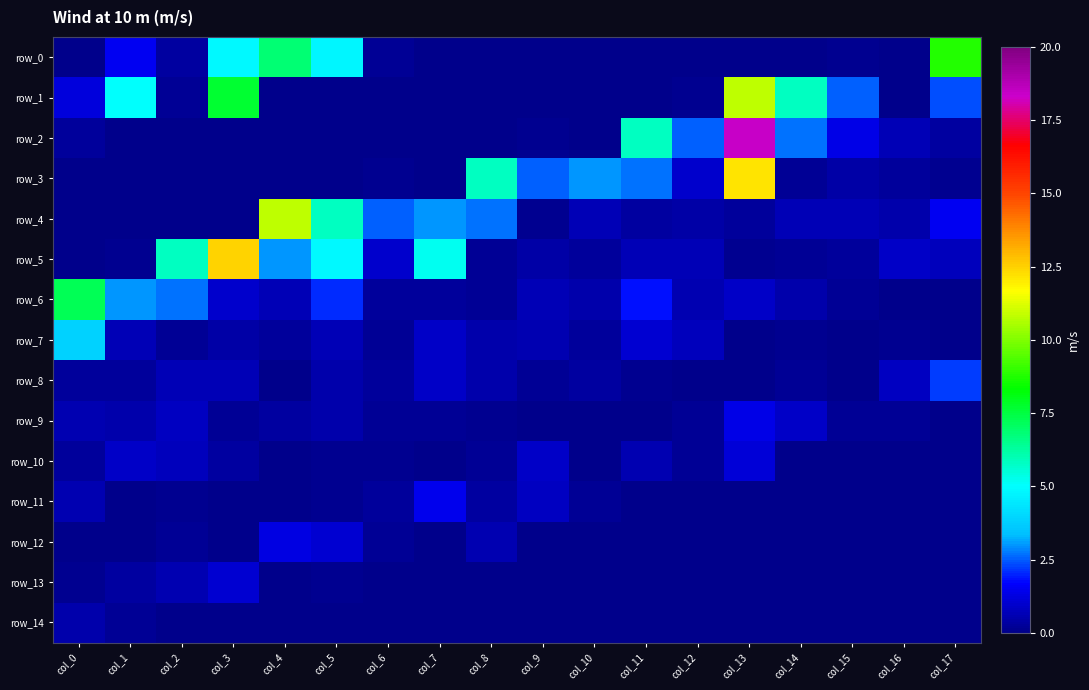

The row_7 series shows -2.0 at col_17. True or false?

False